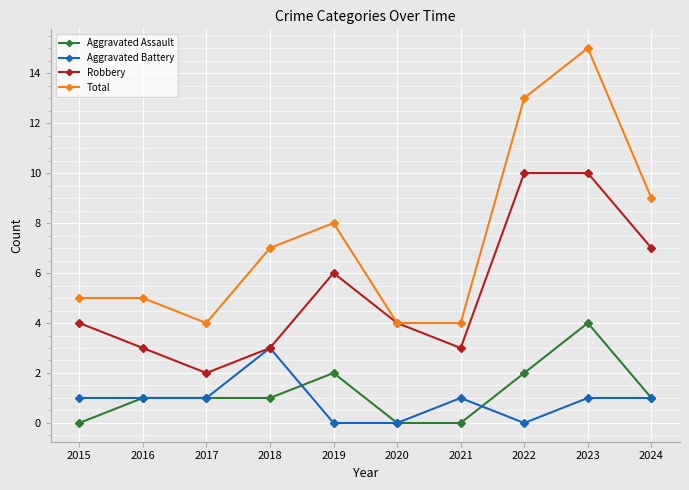

Which series has the widest spread of values?

Total